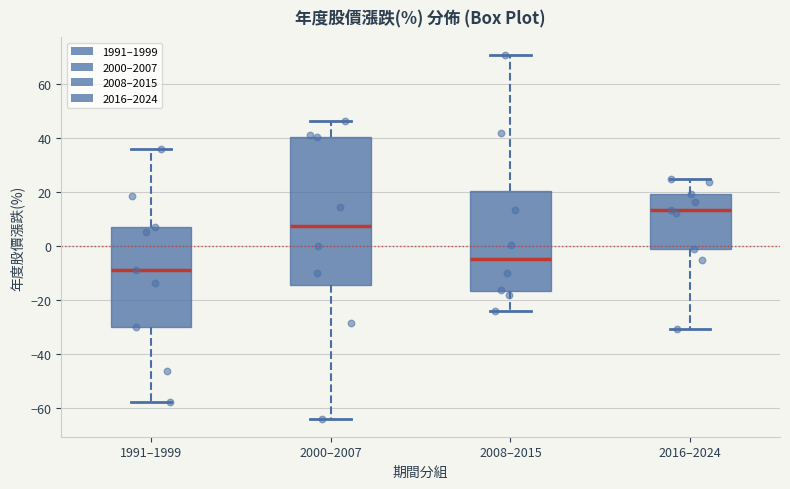

Which box's median line is the highest?

2016–2024